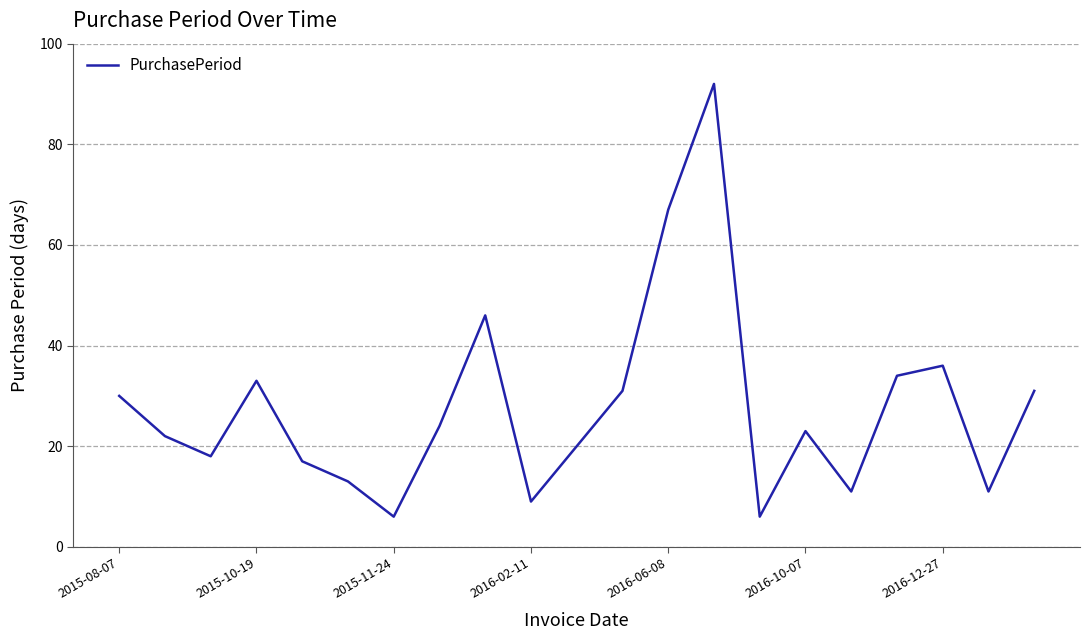

Reading left to right, extract all data points from this chart.

30	22	18	33	17	13	6	24	46	9	20	31	67	92	6	23	11	34	36	11	31